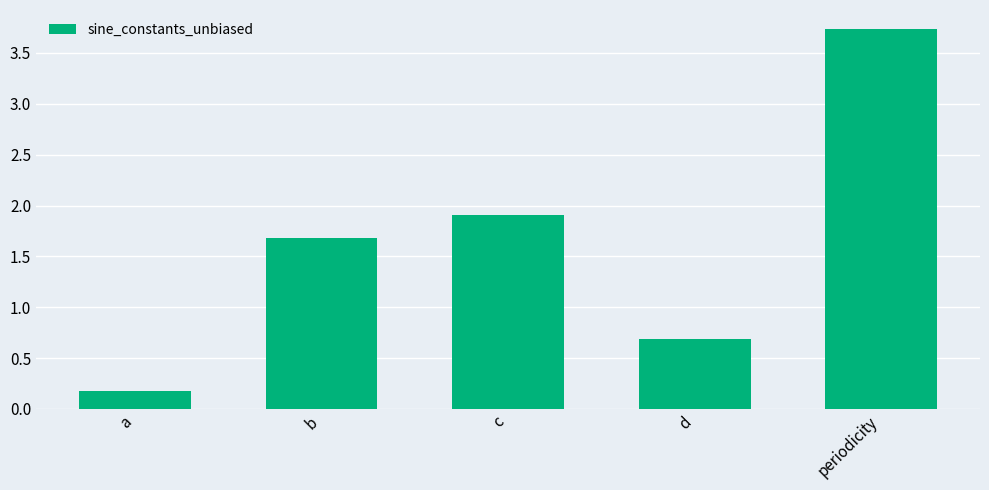

What is the approximate value at periodicity?

3.7